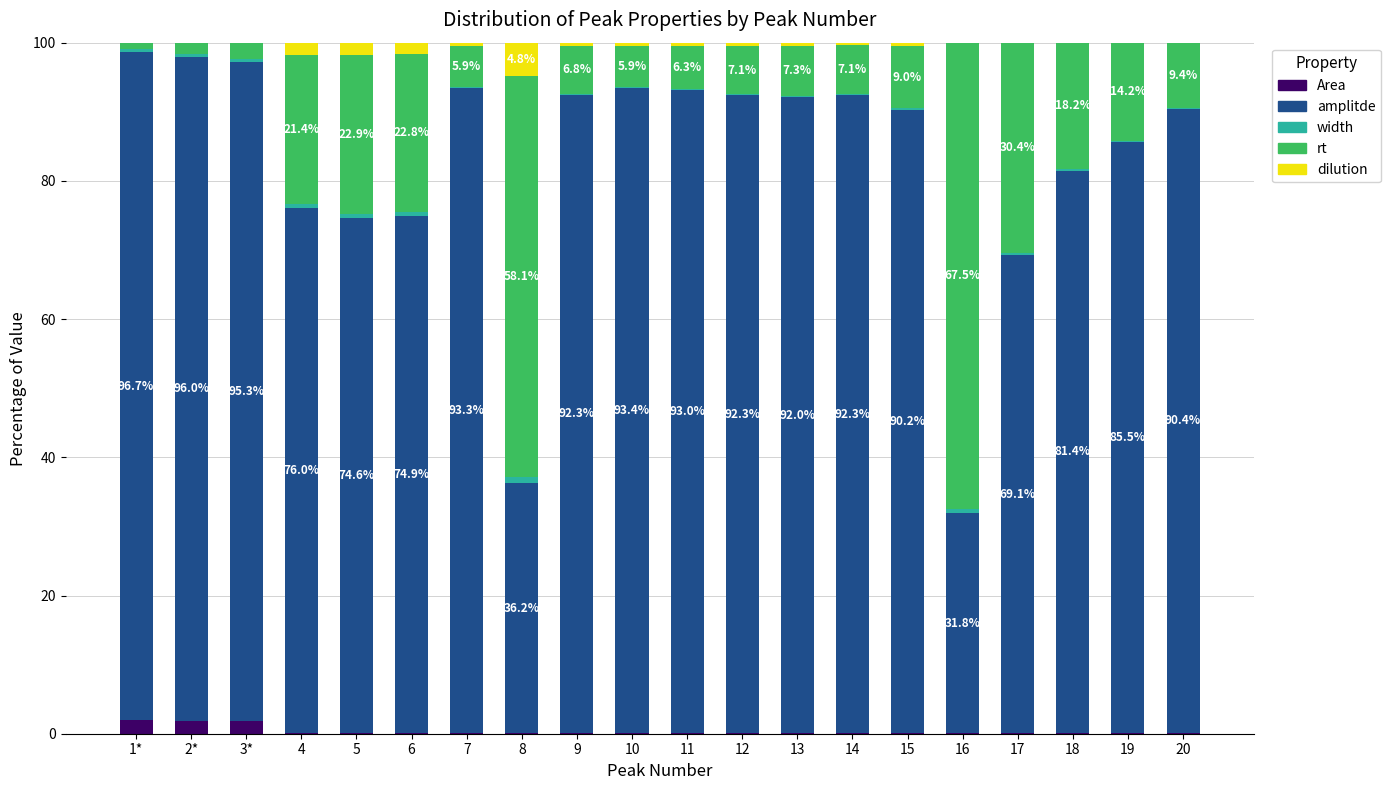

The Area series shows 0.1 at 11. True or false?

True